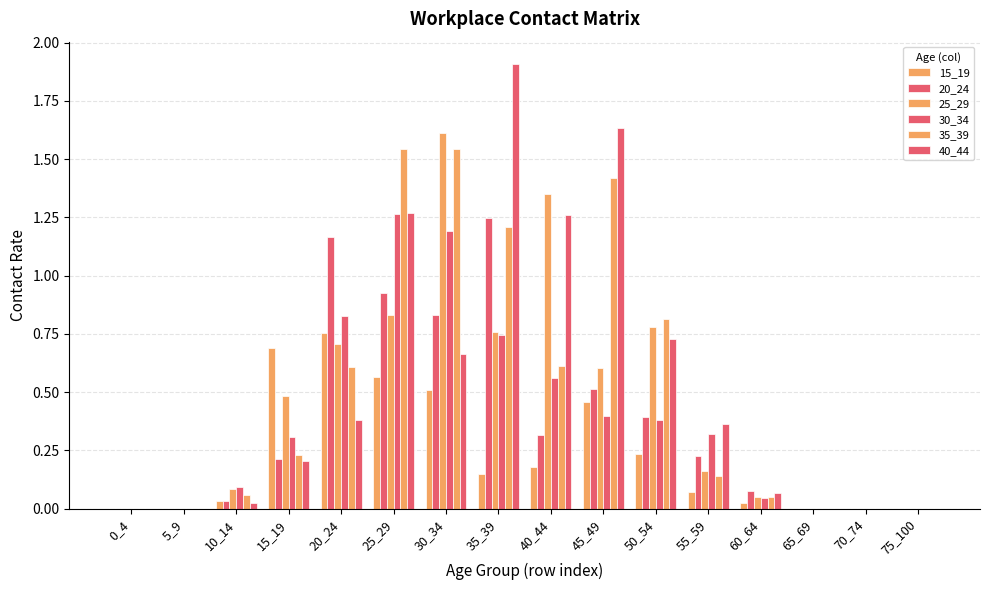

How many data points does each series have?

16